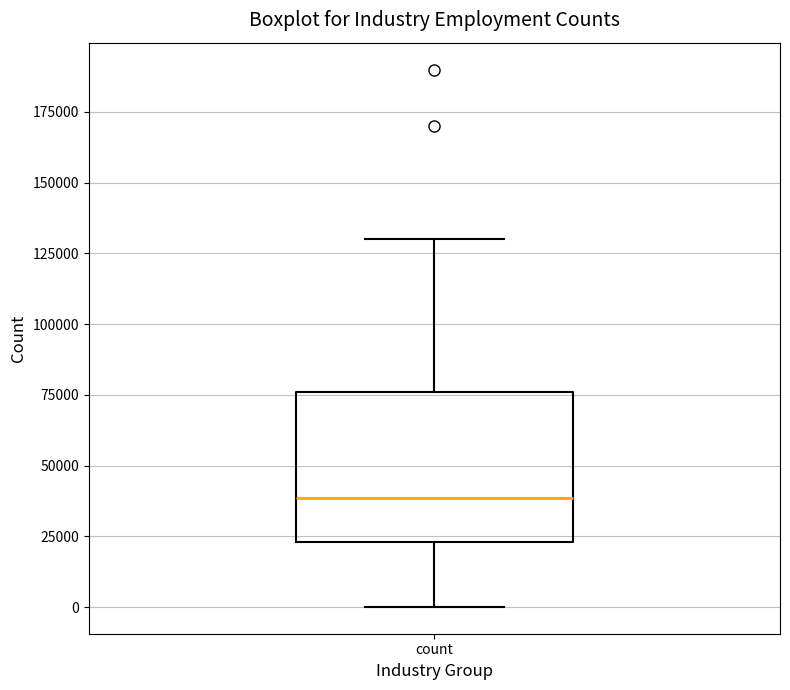

Transcribe this box plot: give where the median line is, the range the box spans, and where the two whiskers end, as read against the y-axis. The values are not printed on the chart, so give them approximately, as read against the axis.

median 40000, box 25000 to 75000, whiskers 0 to 130000